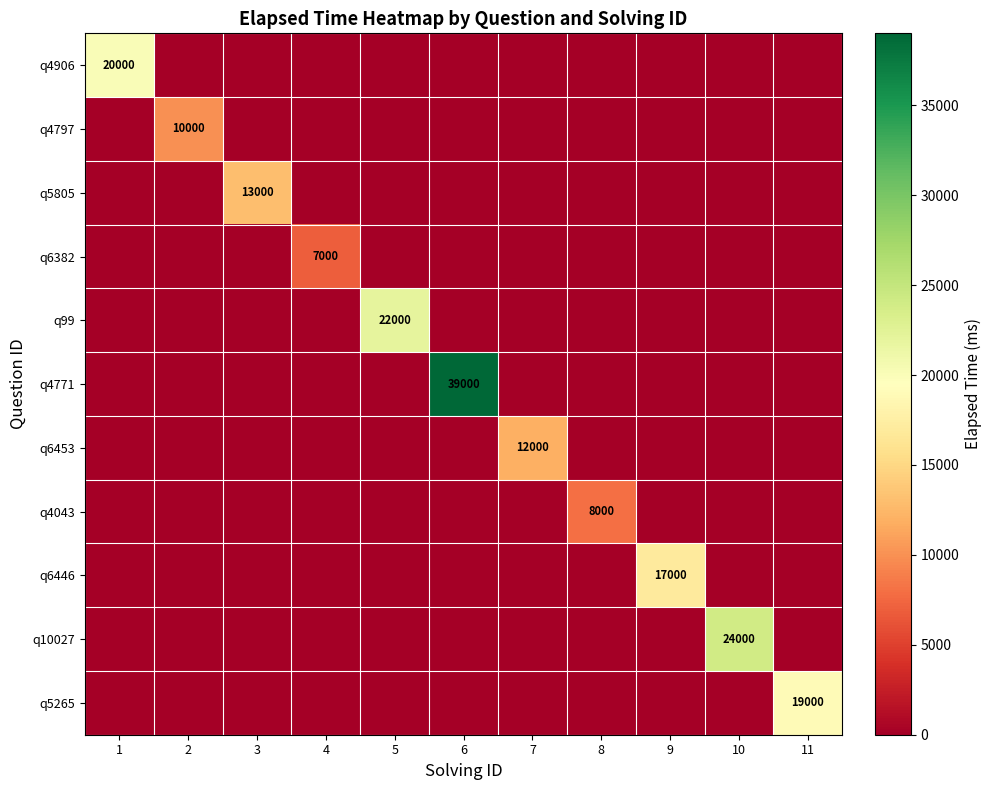

What is the sum of all q6453 values?

12000